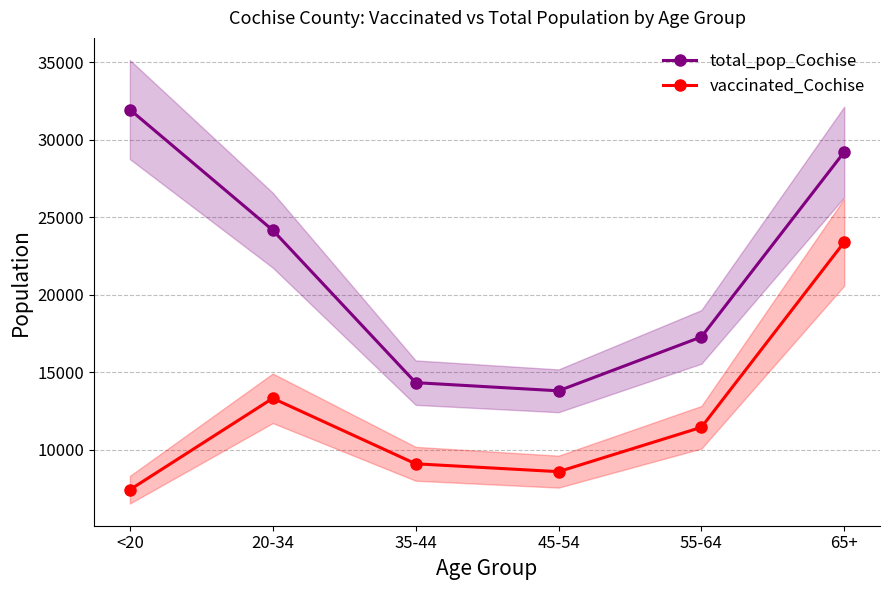

True or false: total_pop_Cochise and vaccinated_Cochise intersect in this chart.

False